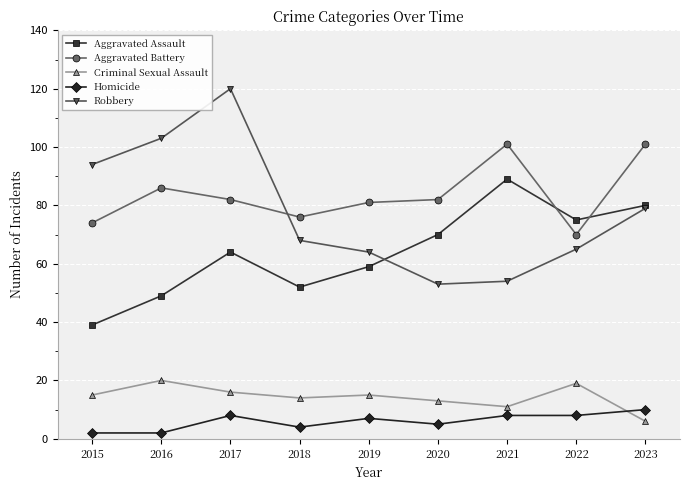

Does the chart display data point markers on the line(s)?

Yes